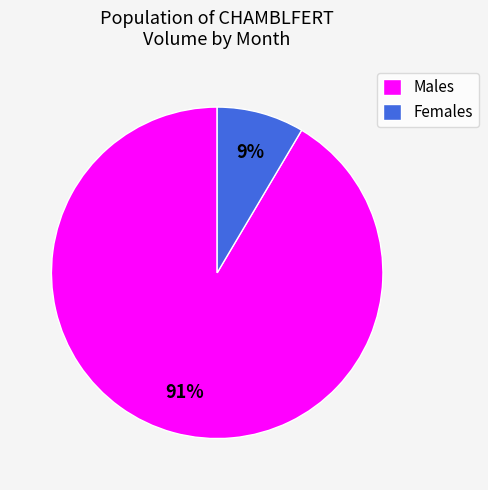

Is it true that Females is 1% of the pie?

False